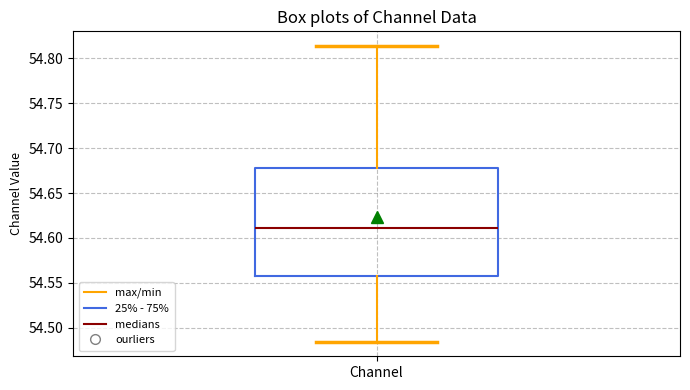

Transcribe this box plot: give where the median line is, the range the box spans, and where the two whiskers end, as read against the y-axis. The values are not printed on the chart, so give them approximately, as read against the axis.

median 54.610, box 54.560 to 54.680, whiskers 54.485 to 54.815